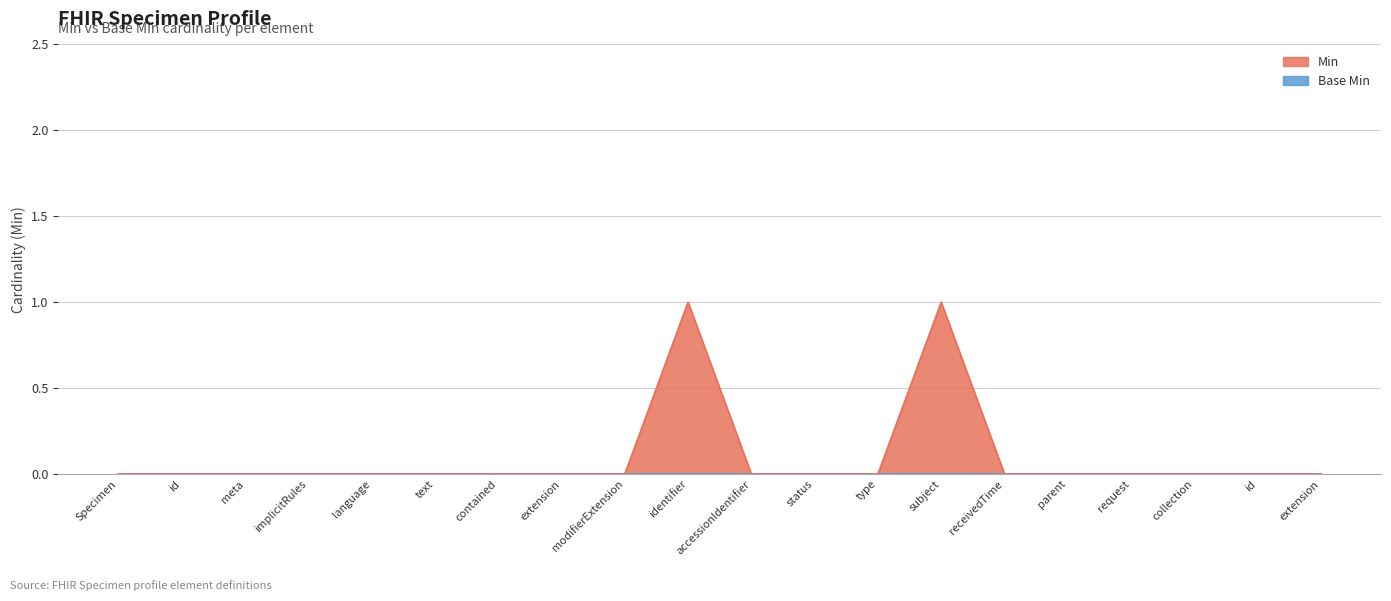

How many positive values are there?

2